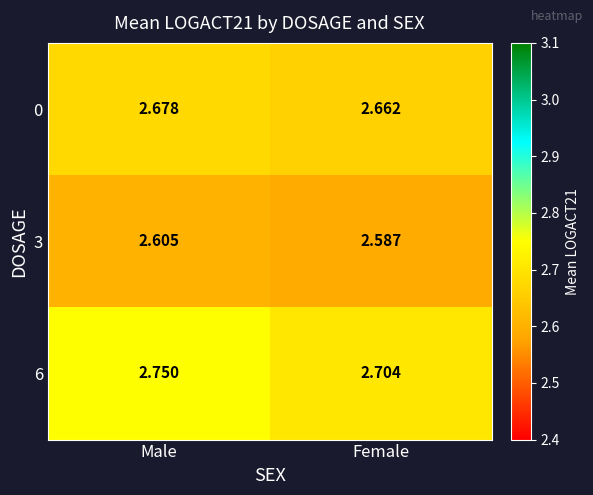

Is the value of 0 at Female greater than the value of 3 at Female?

Yes